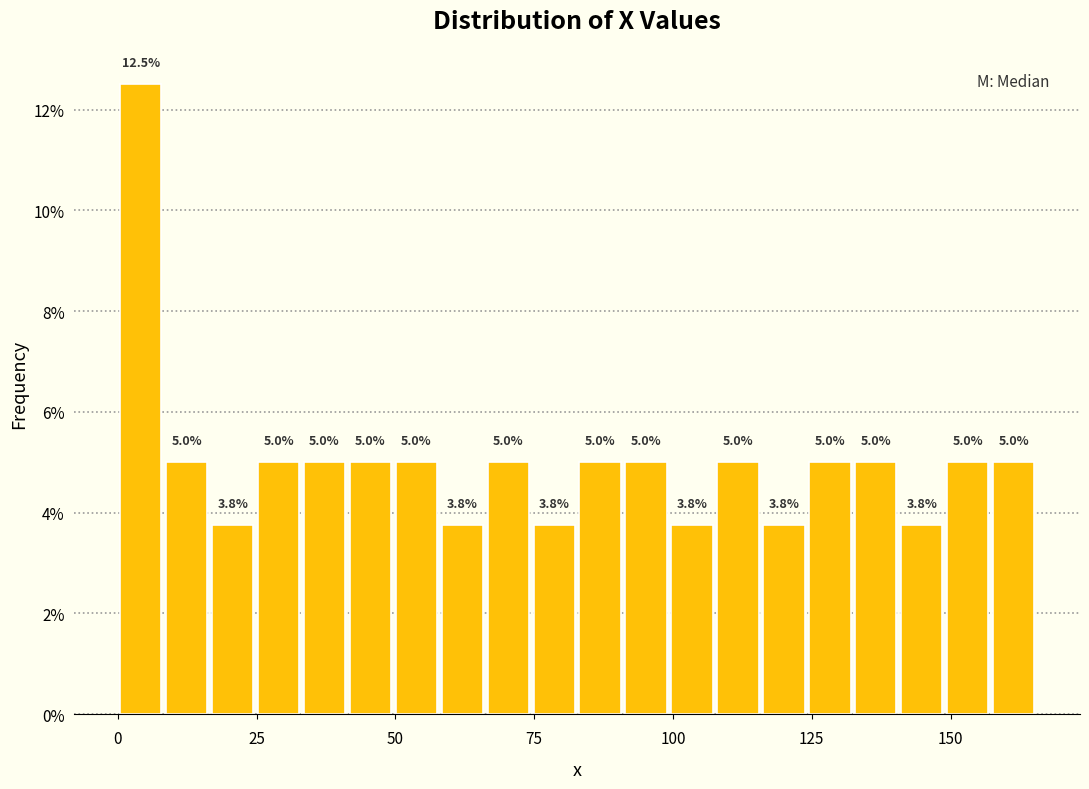

Read against the x-axis, roughly where is the centre of the tallest bar?

5